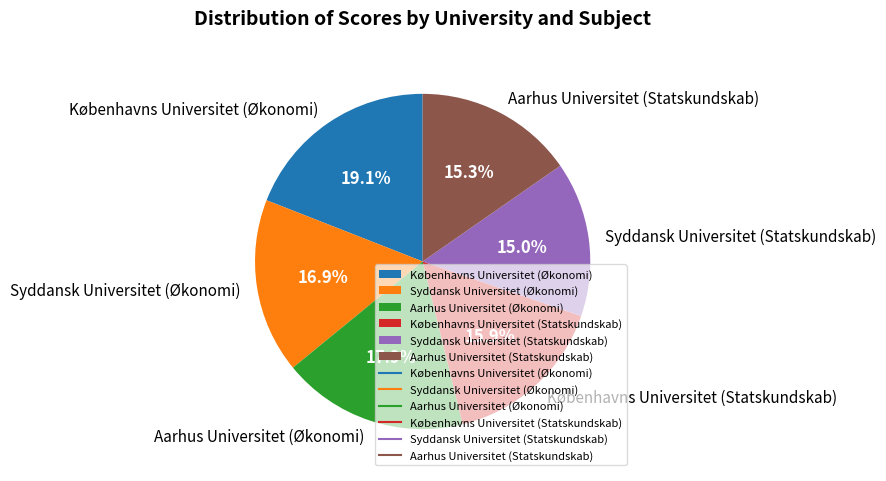

The Københavns Universitet (Statskundskab) slice represents 16% of the pie. True or false?

True